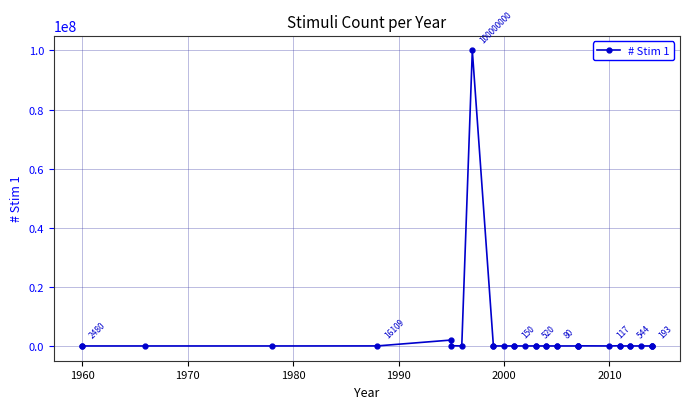

What is the average value?

3098970